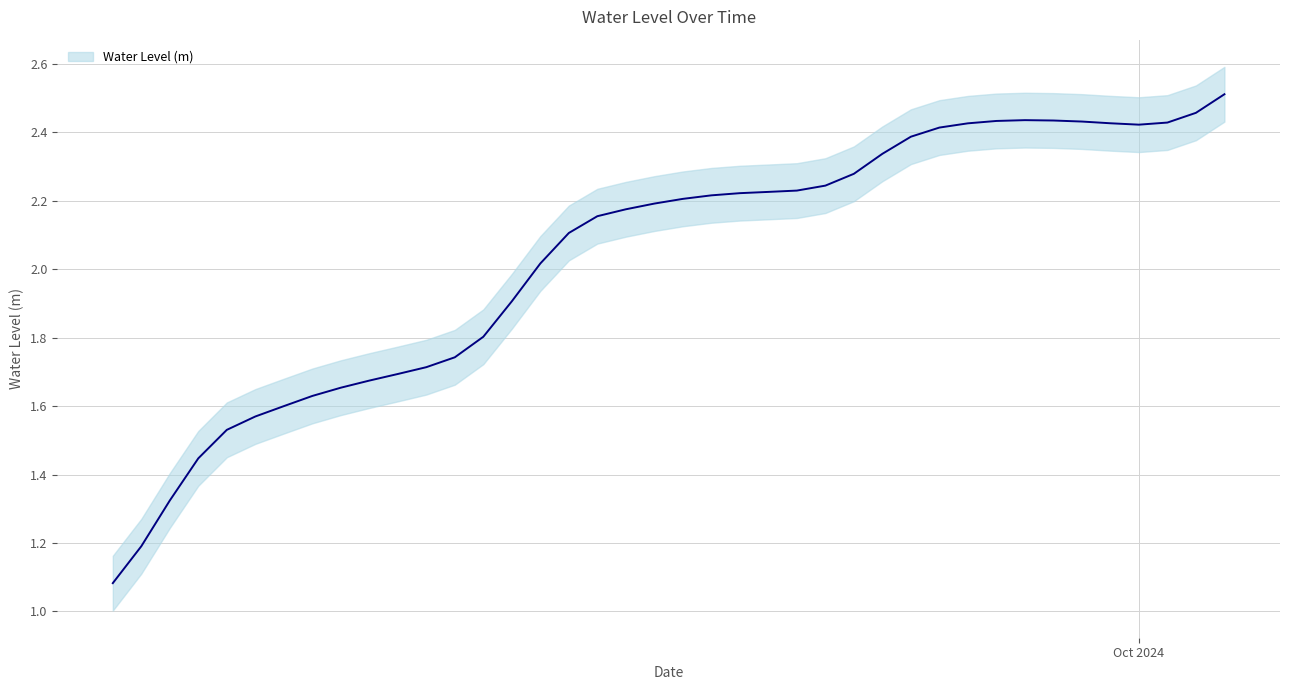

What is the difference between the maximum and minimum values?

1.4